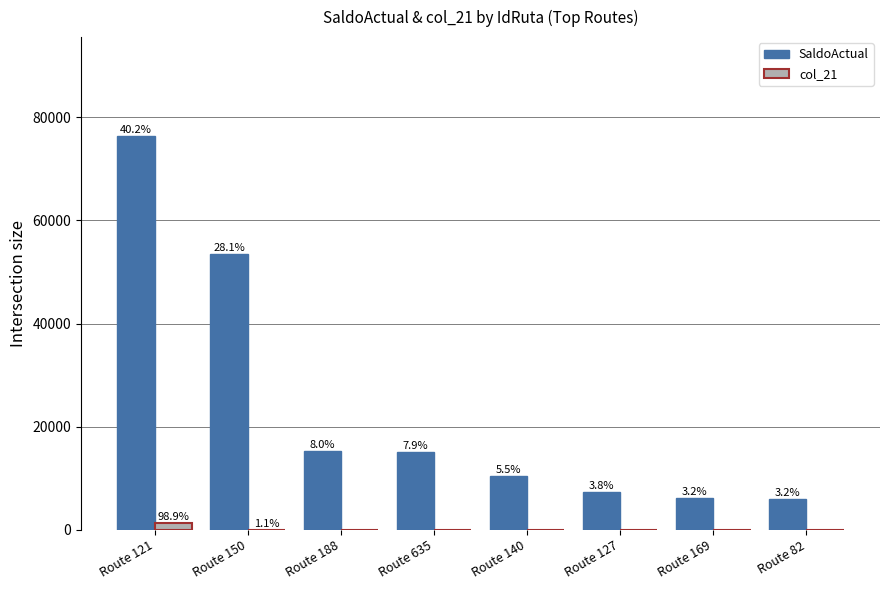

Reading right to left, list all the values displayed in this chart.

SaldoActual: 6052.6	6163.9	7325.1	10444.2	15124.6	15262.4	53538.2	76426.8
col_21: 0.0	0.0	0.0	0.0	0.0	0.0	15.1	1400.0